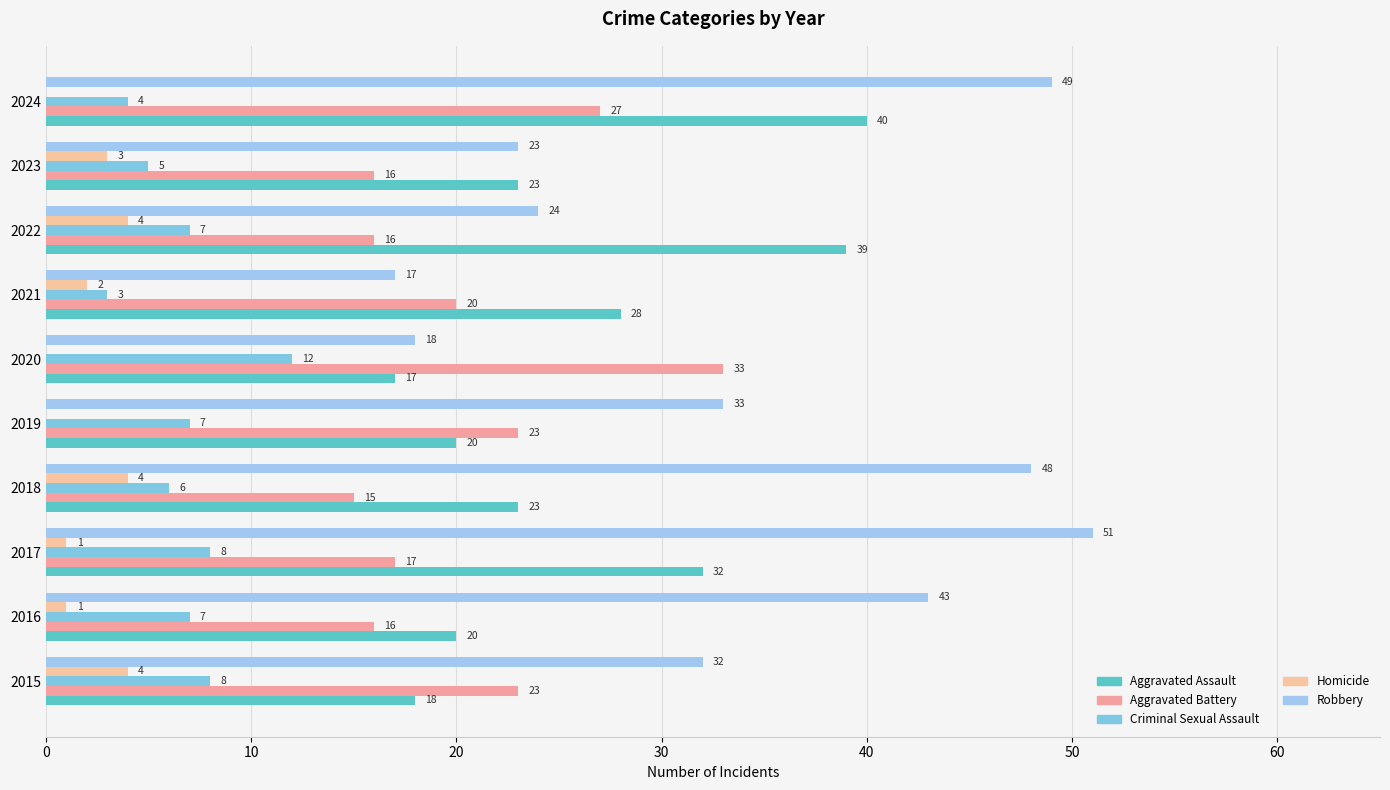

Count the number of categories in the chart.

10